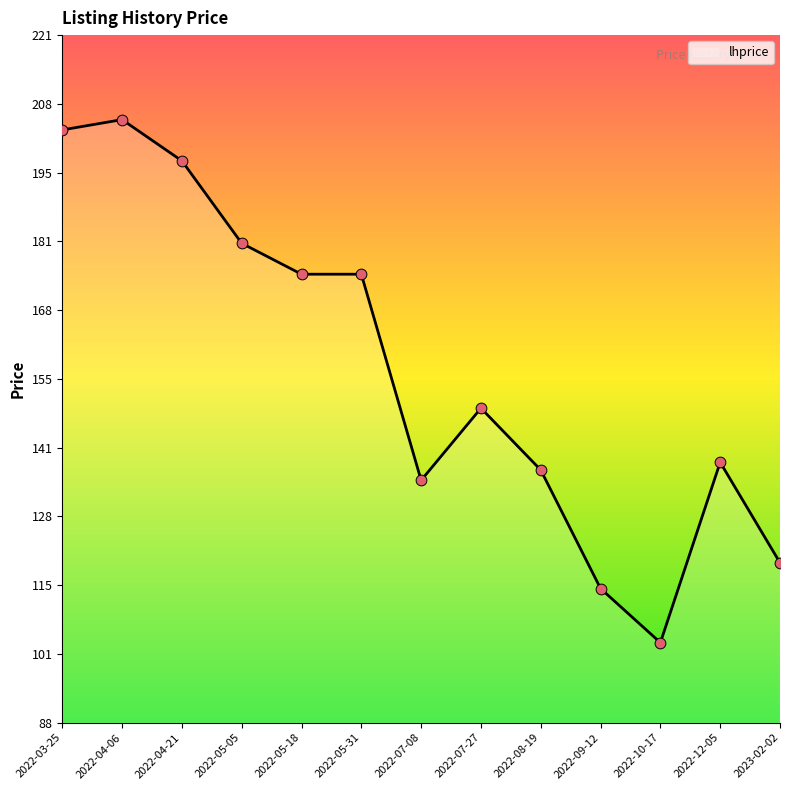

Which has a higher value, 2022-07-08 or 2022-09-12?

2022-07-08